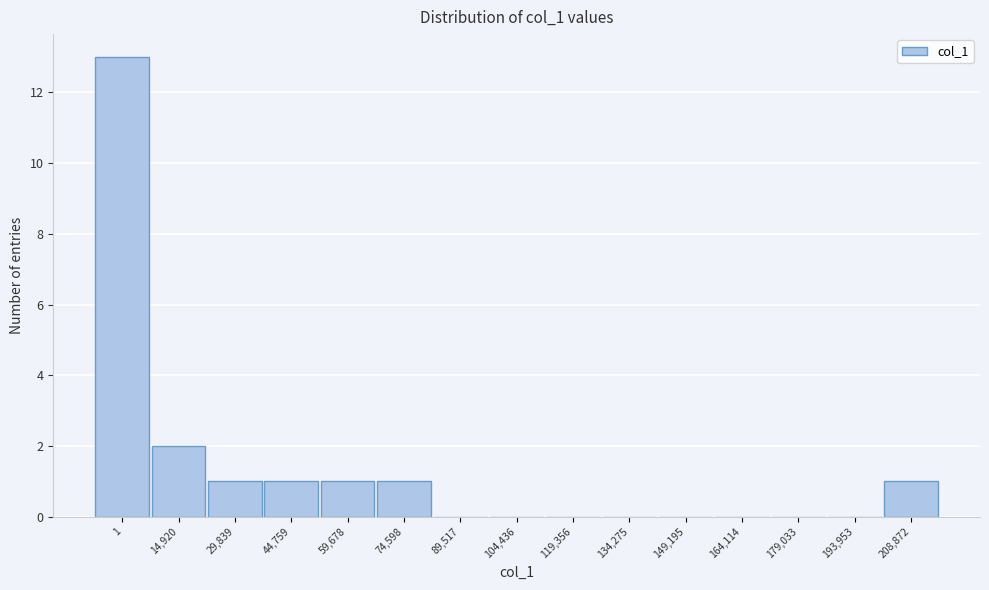

Reading left to right, what are all the values shown in this chart?

1=13	14,920=2	29,839=1	44,759=1	59,678=1	74,598=1	89,517=0	104,436=0	119,356=0	134,275=0	149,195=0	164,114=0	179,033=0	193,953=0	208,872=1